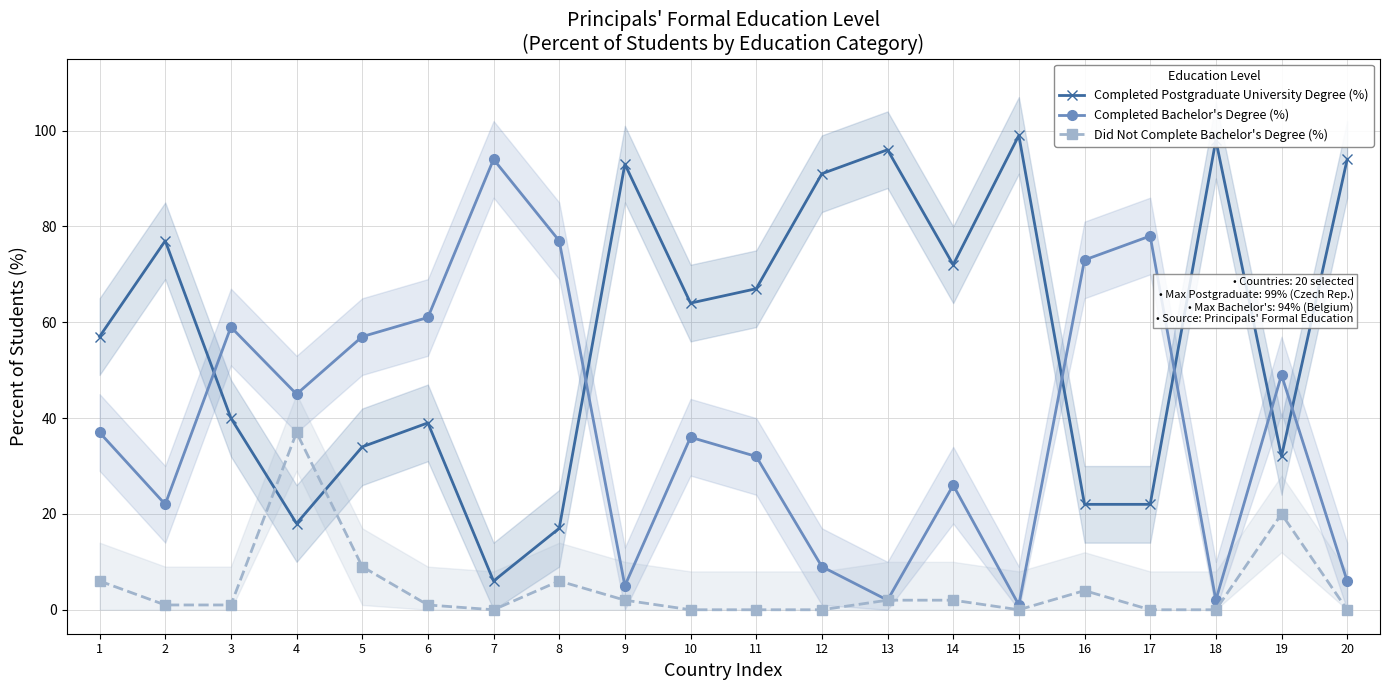

Where does the Did Not Complete Bachelor's Degree (%) series first go above 1?

1